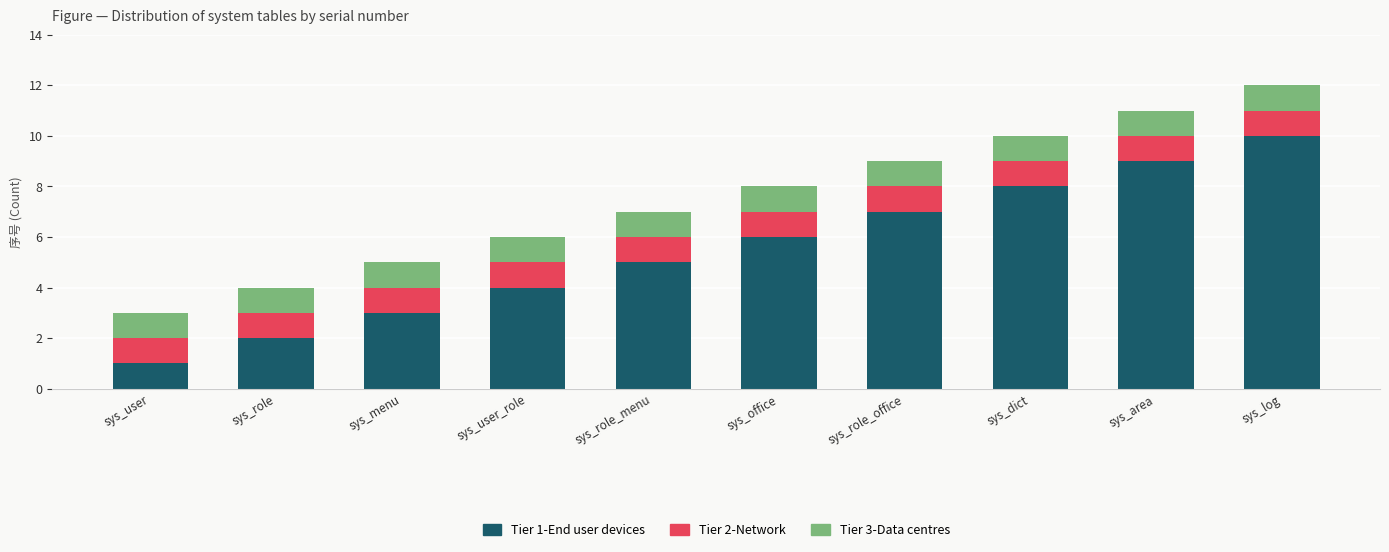

Which category has the lowest value in the Tier 1-End user devices series?

sys_user